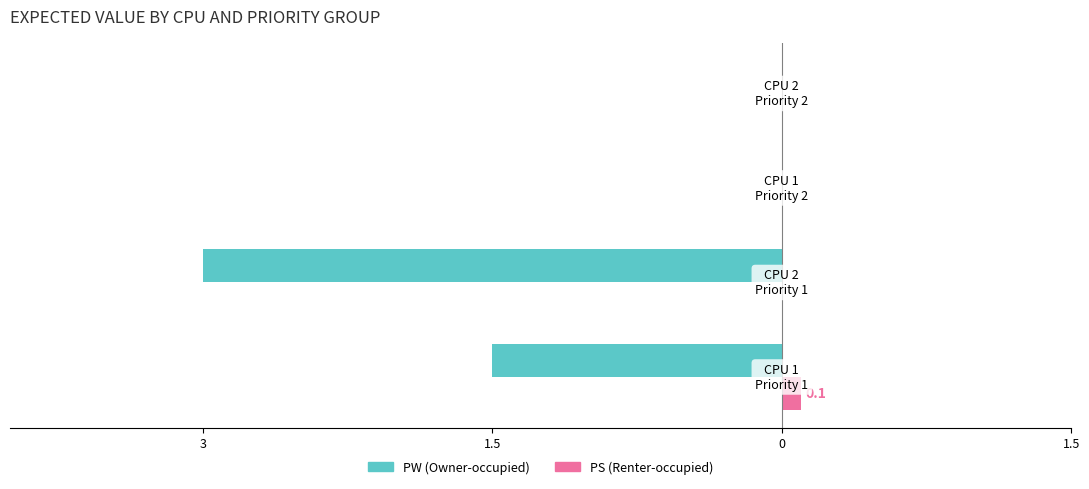

What are all the series names shown in the legend?

PW (Owner-occupied), PS (Renter-occupied)